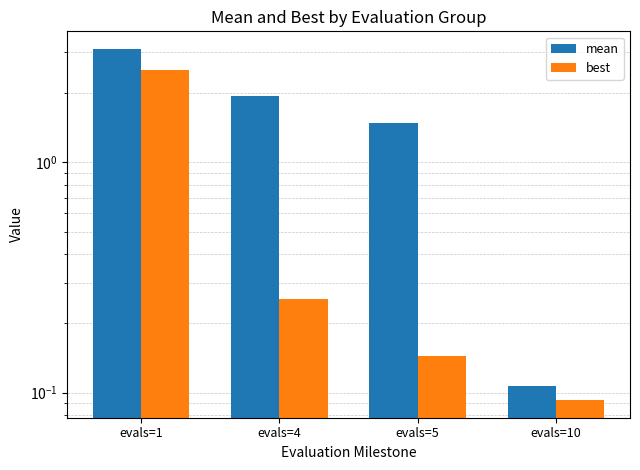

What is the value of the mean bar at the 3rd from the left?

1.5